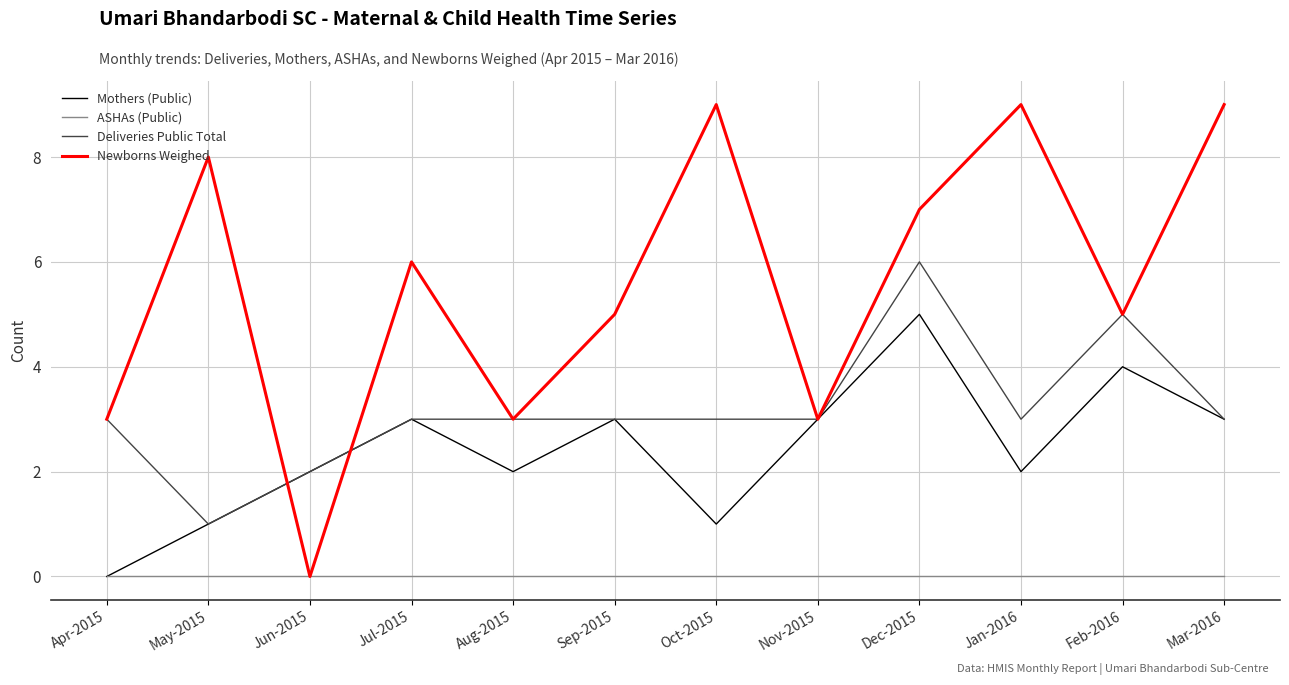

What is the difference between the maximum and second lowest values in the Mothers (Public) series?

4